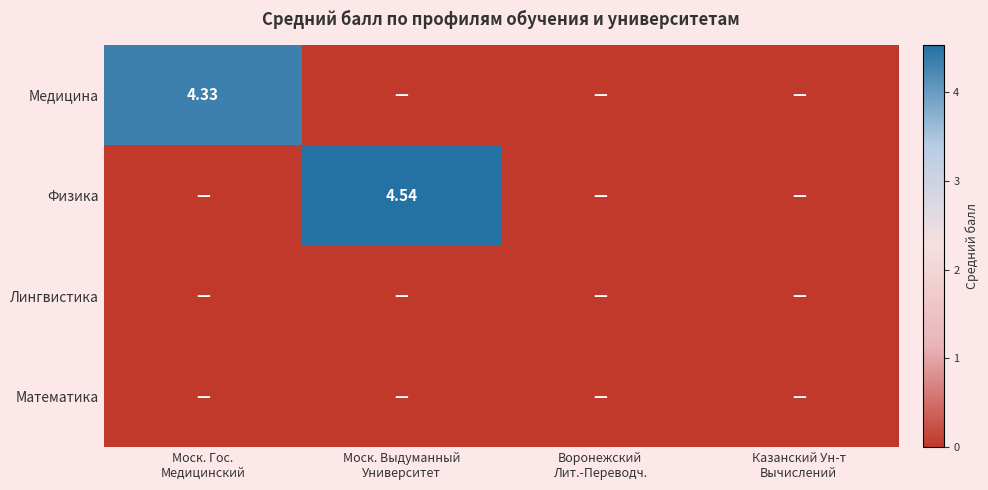

Which series has the widest spread of values?

Физика